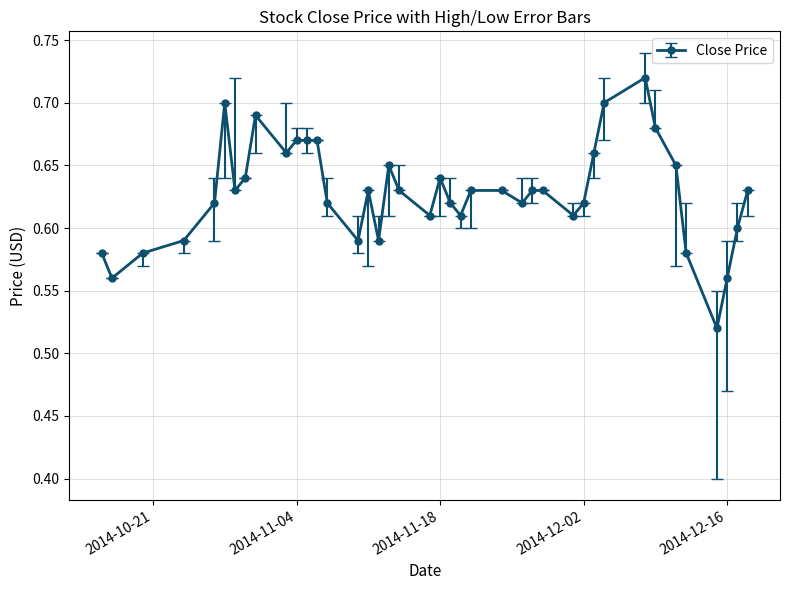

True or false: there are more than 1 points higher than both neighbors.

True